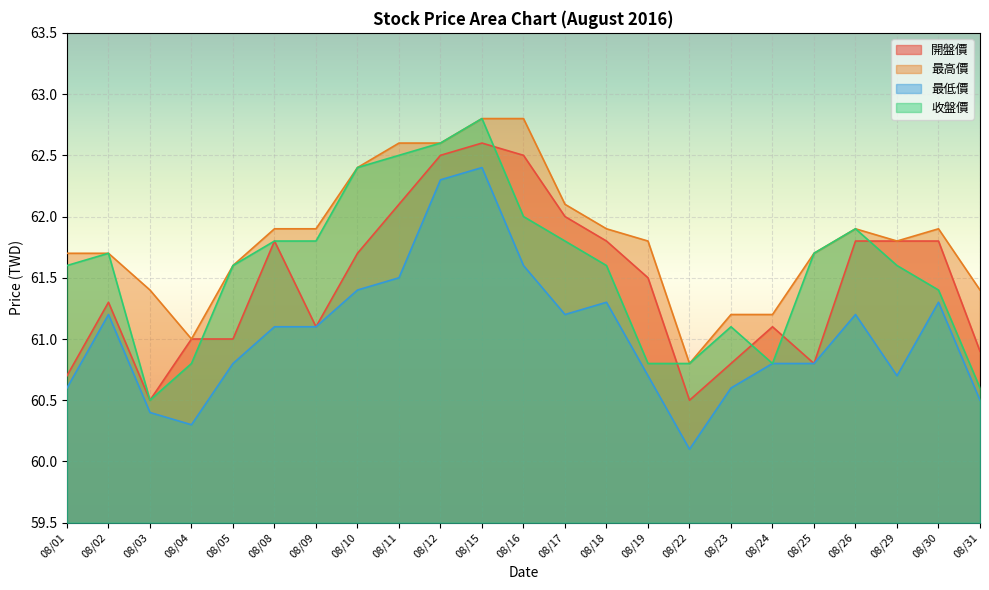

The 最低價 series shows 61.2 at 08/26. True or false?

True